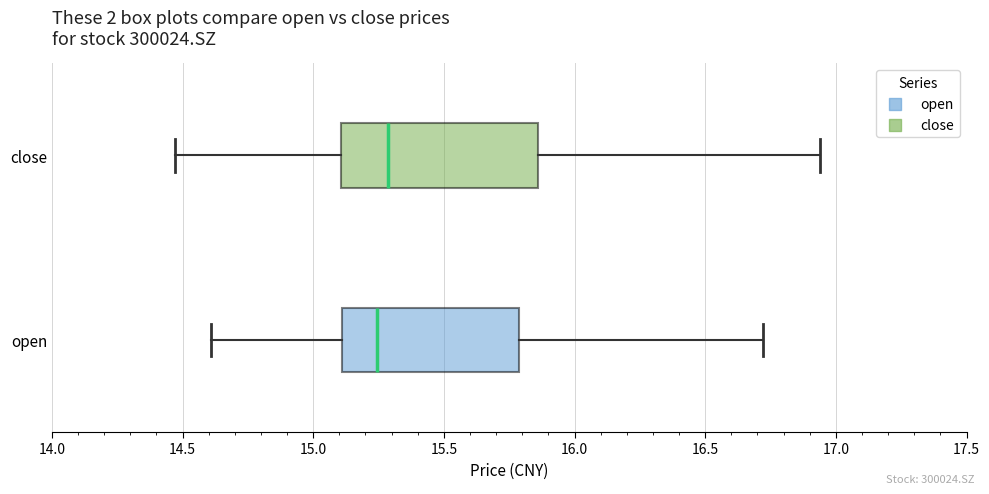

Where does the median line of the box for close sit on the x-axis? The values are not printed on the chart, so give them approximately, as read against the axis.

15.30